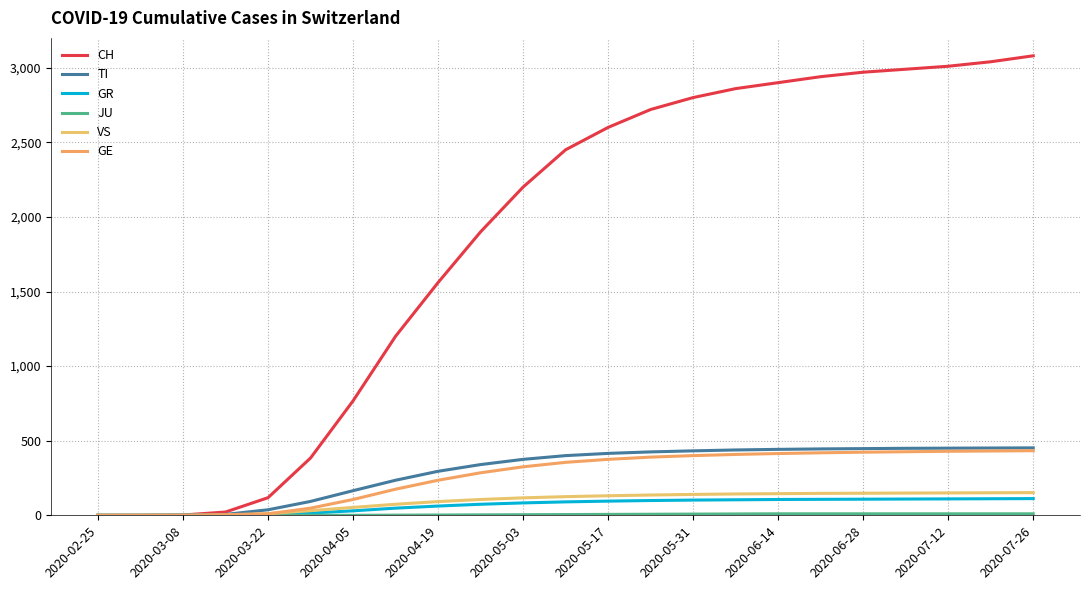

Which series has the widest spread of values?

CH